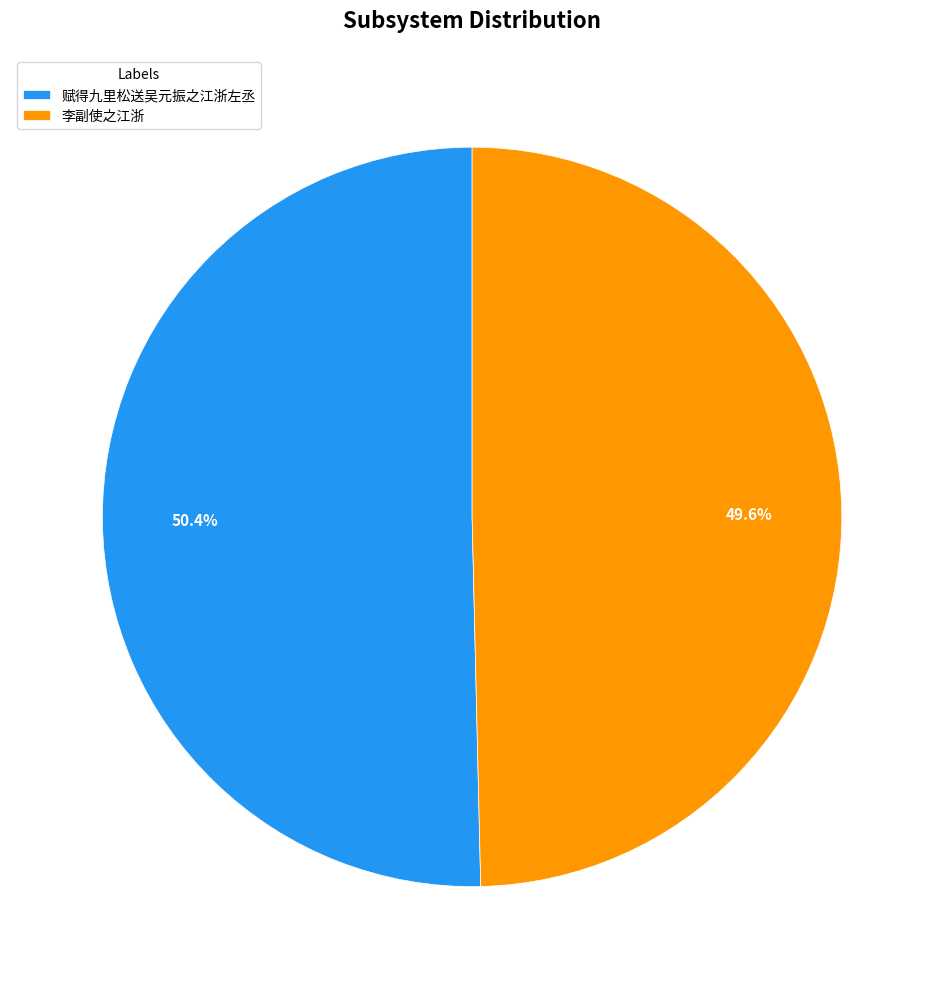

Is it true that 赋得九里松送吴元振之江浙左丞 is 38% of the pie?

False